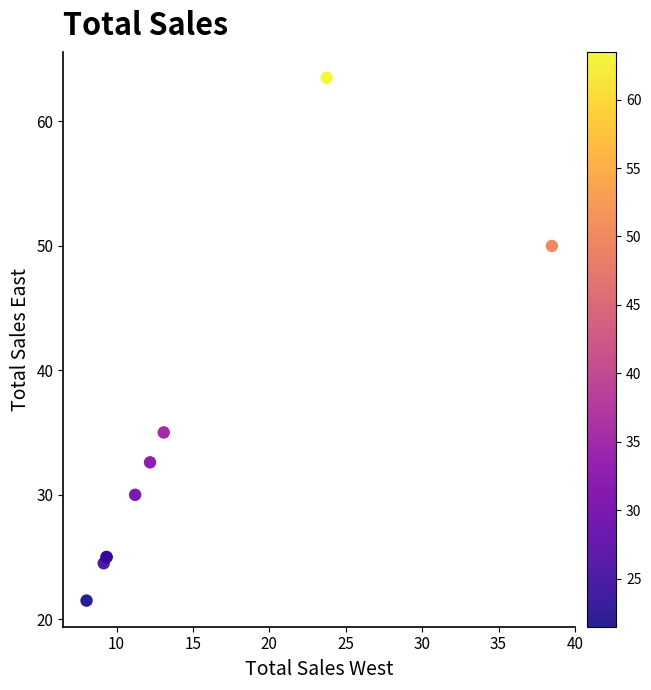

What Y value in the scatter plot is closest to 42?

35.0